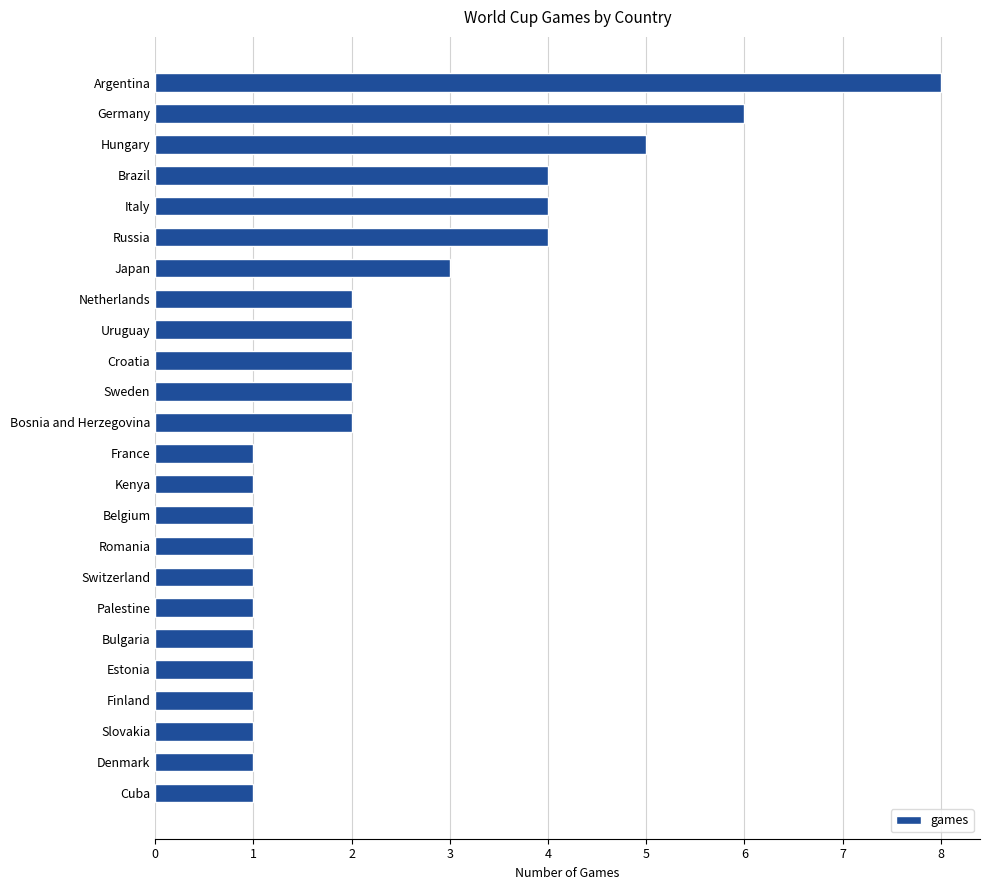

True or false: the data shows 6 at Germany.

True